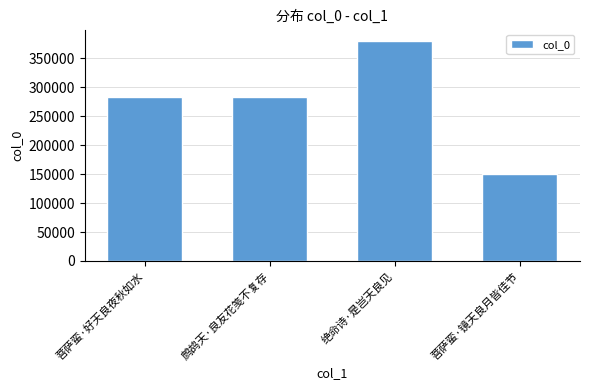

What is the label of the 3rd bar from the left?

绝命诗·是岂天良见